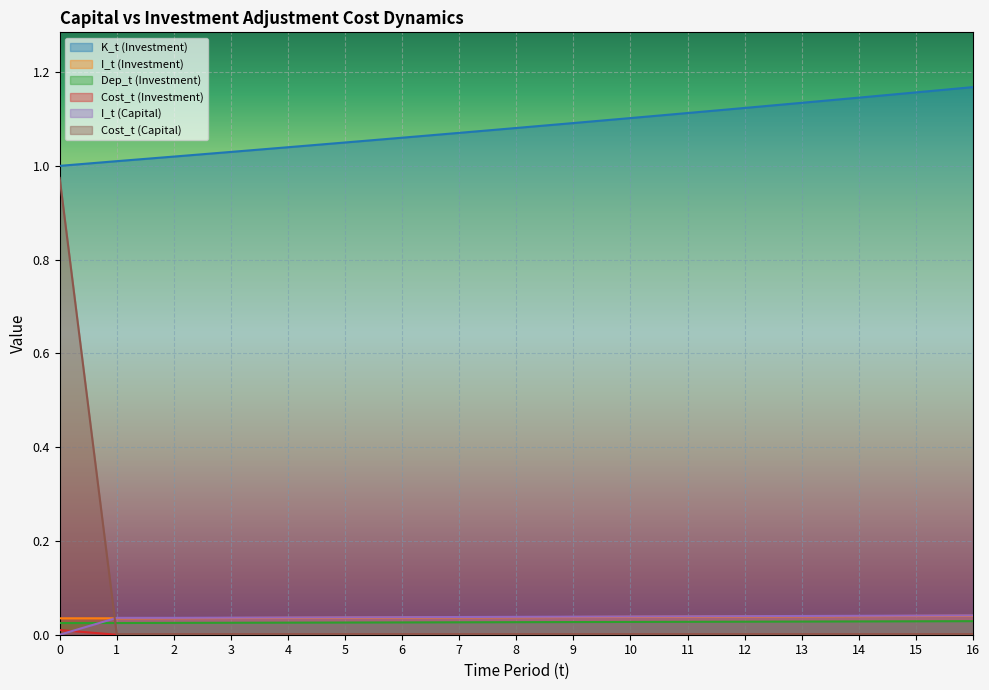

Count the number of data series in this chart.

6